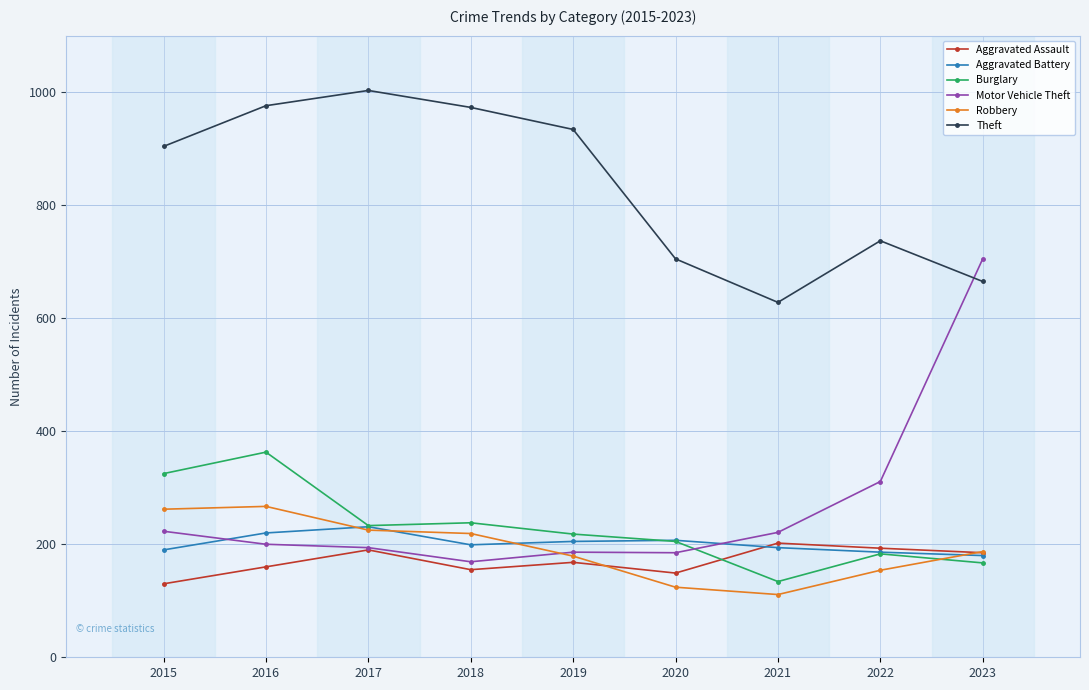

What is the value of the Robbery point at the 4th from the left?

219